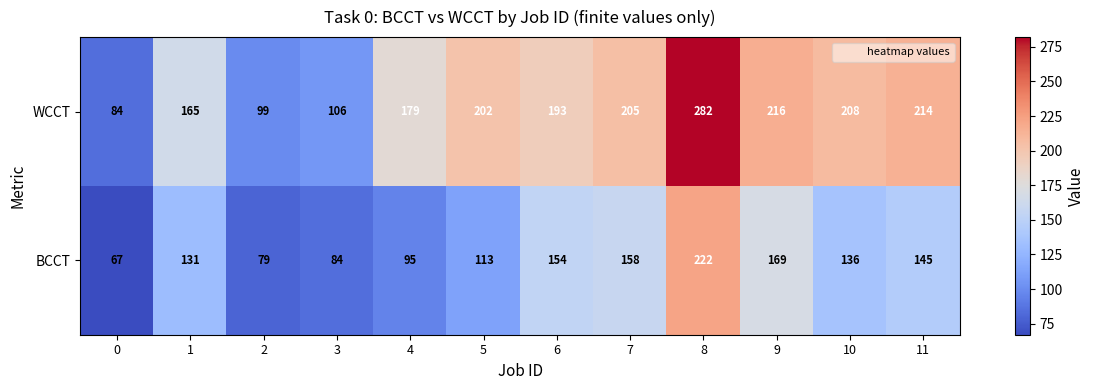

What is the difference between the BCCT values at 3 and 2?

5